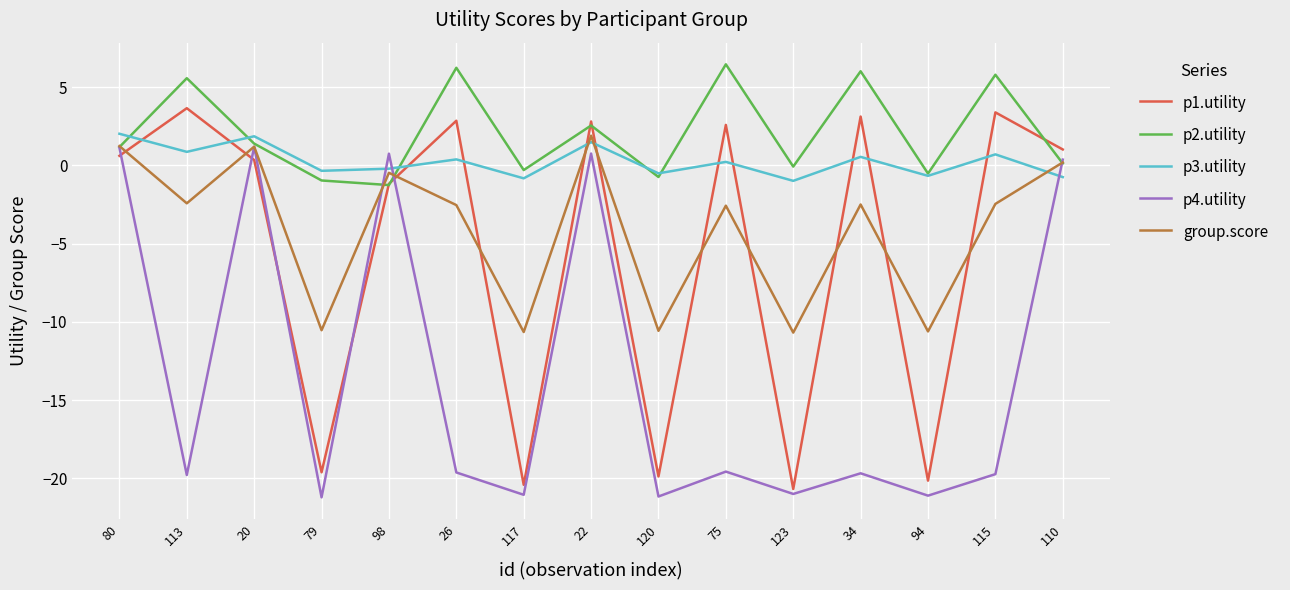

What is the highest value of the p2.utility series?

6.5